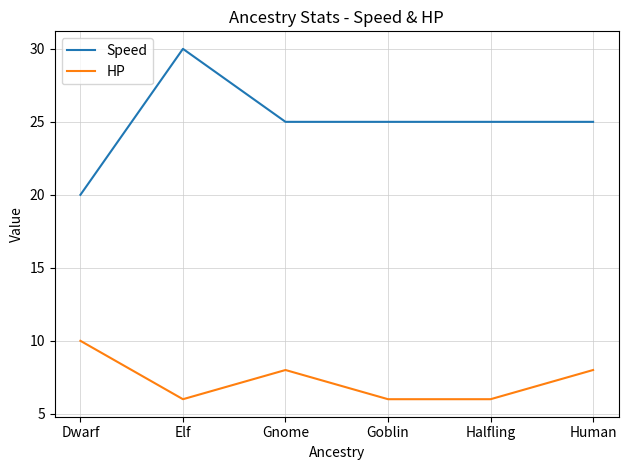

Which series has the largest total across all categories?

Speed